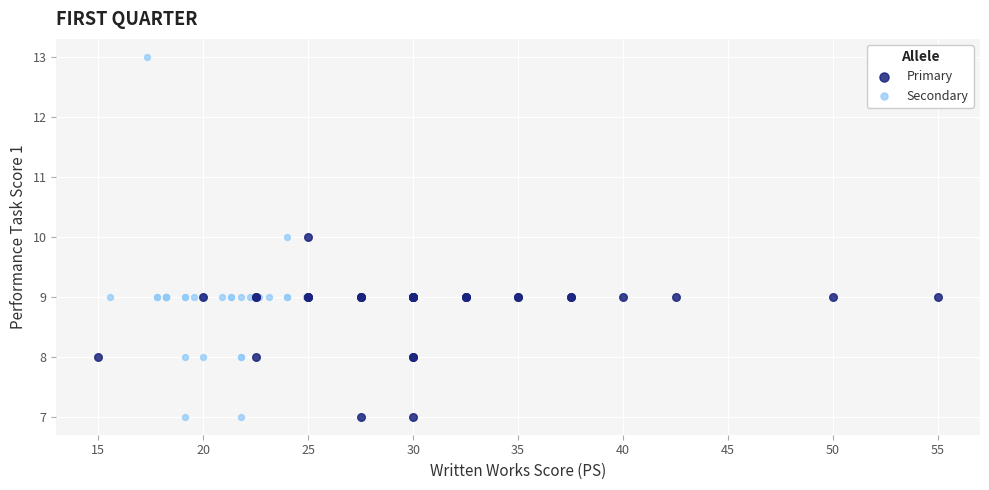

What are all the series names shown in the legend?

Primary, Secondary